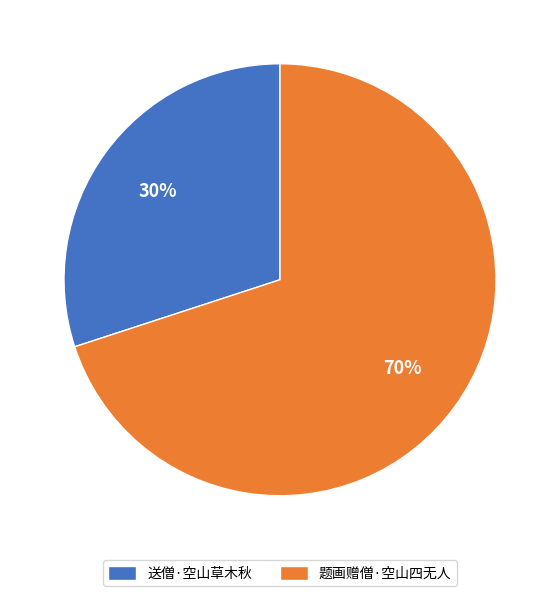

How many segments does this pie chart have?

2